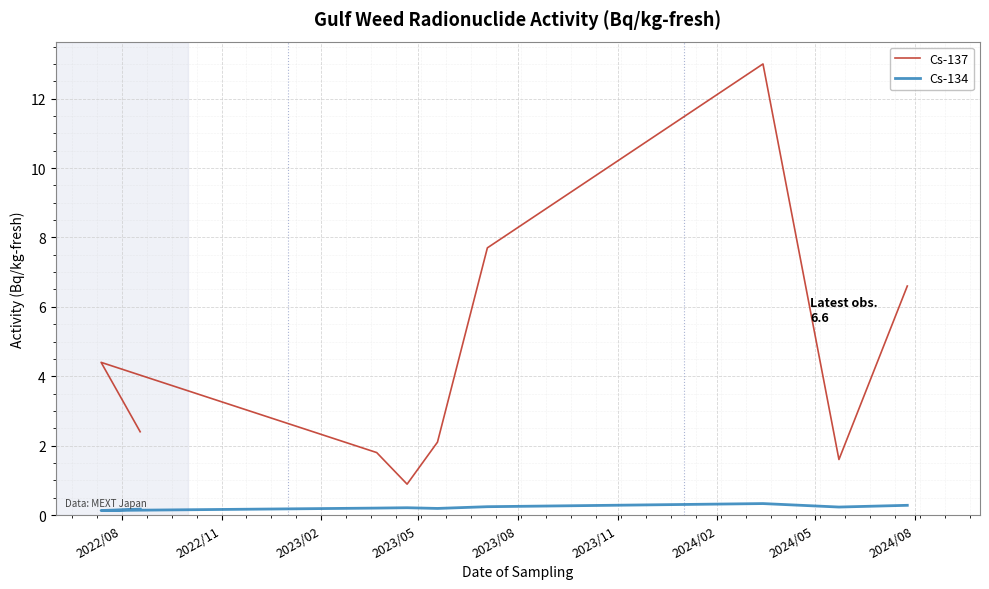

Reading left to right, what are all the values shown in this chart?

Cs-137: 2.4	4.4	1.8	0.9	2.1	7.7	13.0	1.6	6.6
Cs-134: 0.2	0.1	0.2	0.2	0.2	0.2	0.3	0.2	0.3